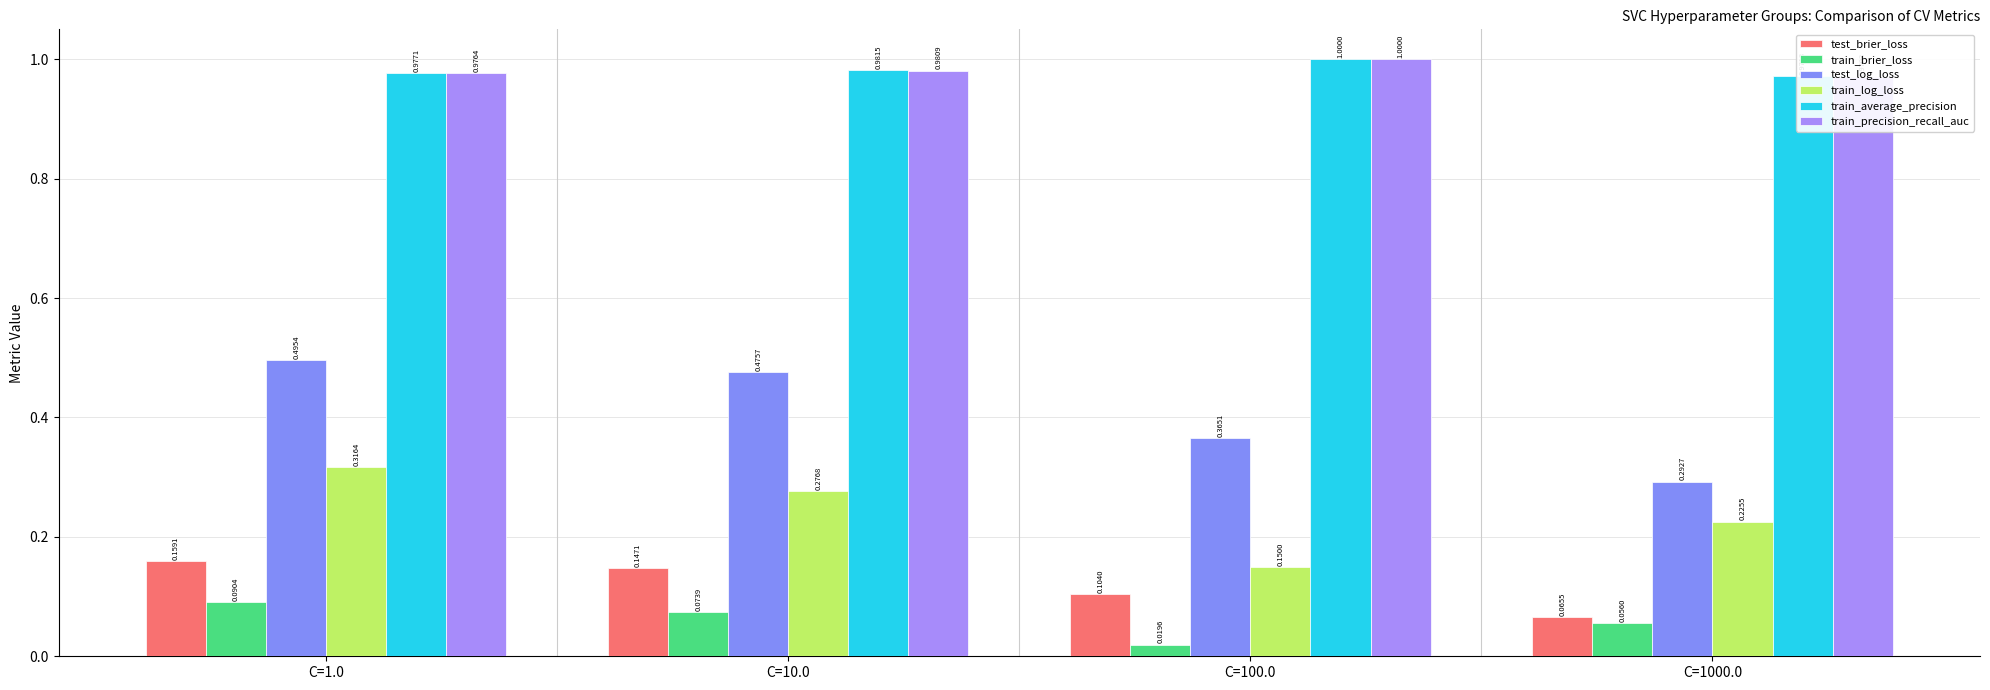

What is the total value across all series at C=10.0?

2.9